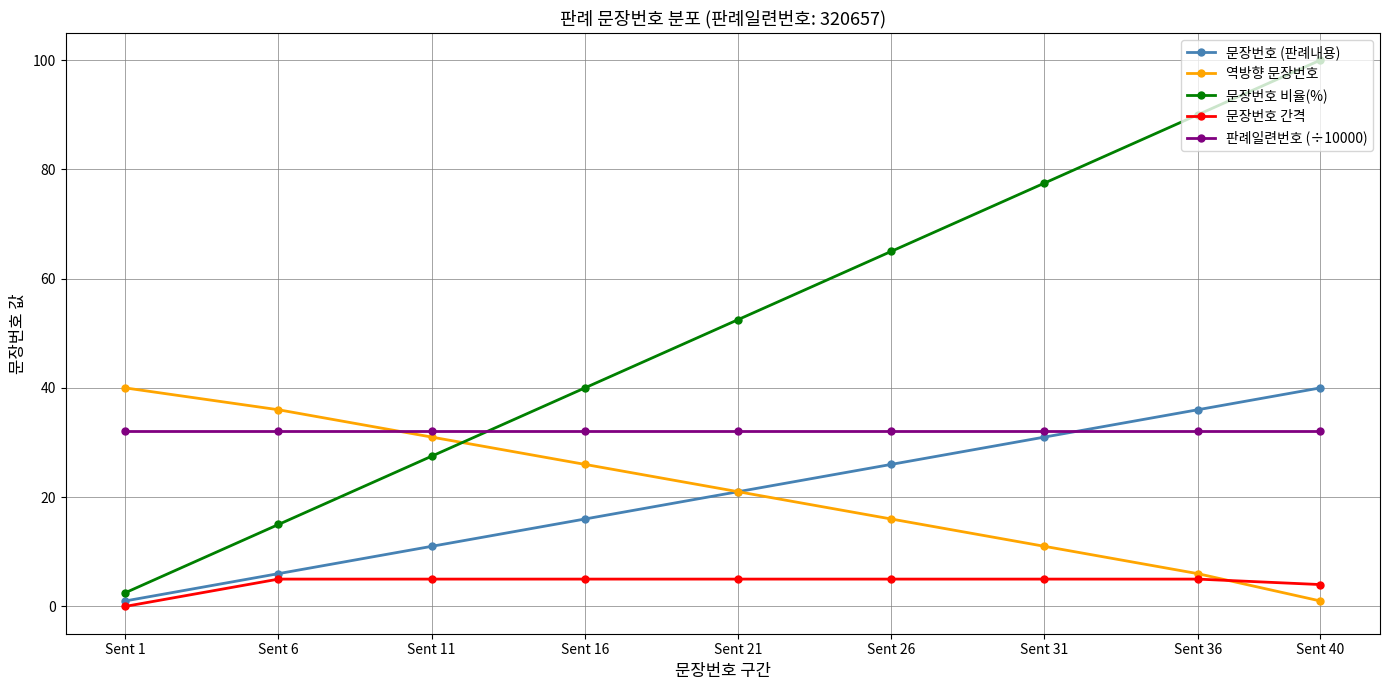

What is the value of the 문장번호 비율(%) point at the 7th from the left?

77.5